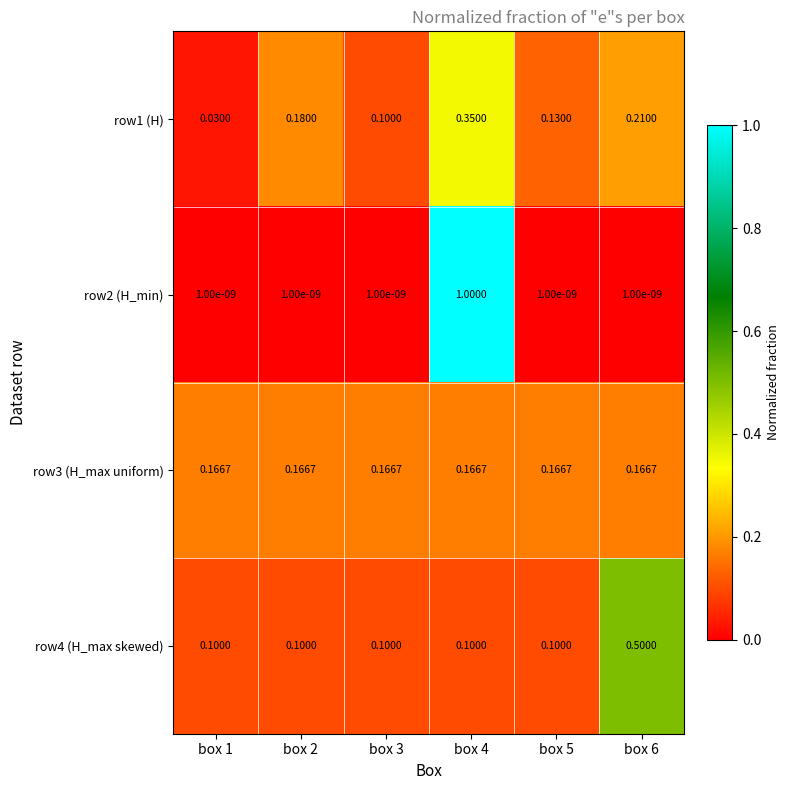

Is the value of row3 (H_max uniform) at box 2 greater than the value of row1 (H) at box 3?

Yes